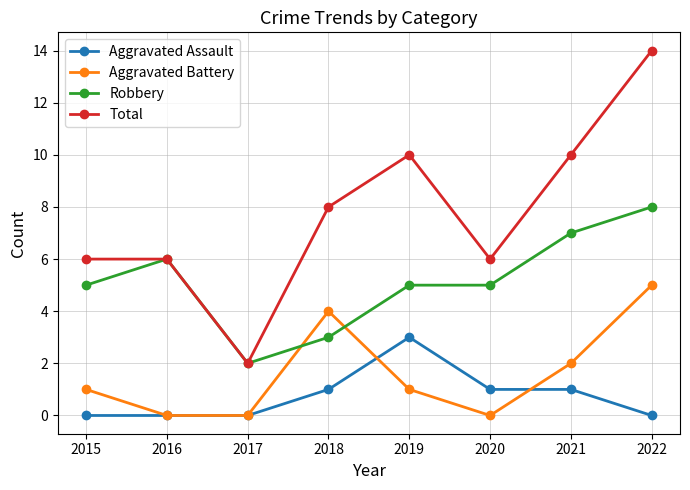

Count the number of data series in this chart.

4